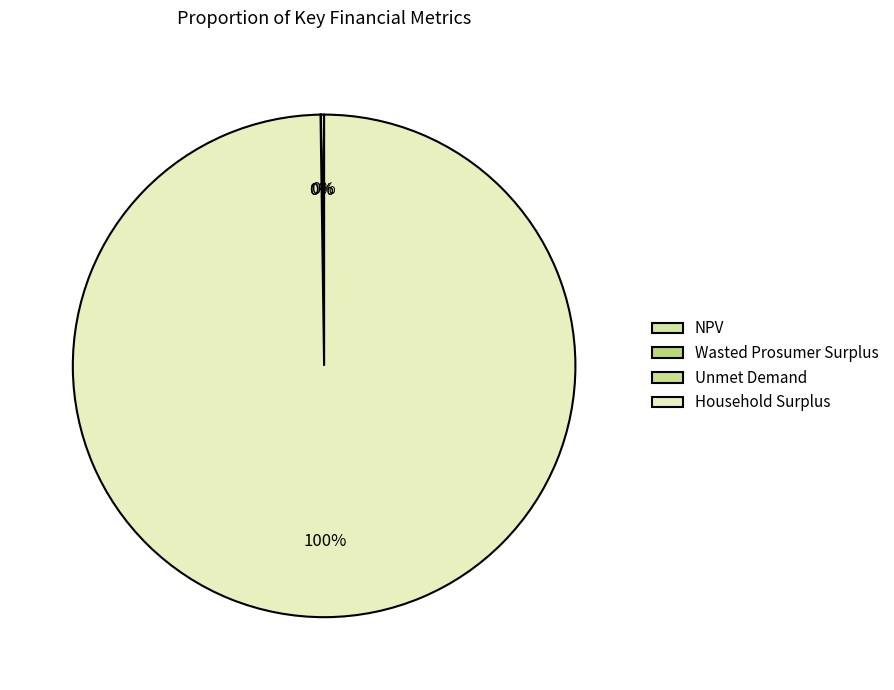

Is the sum of Unmet Demand and Wasted Prosumer Surplus greater than half?

No